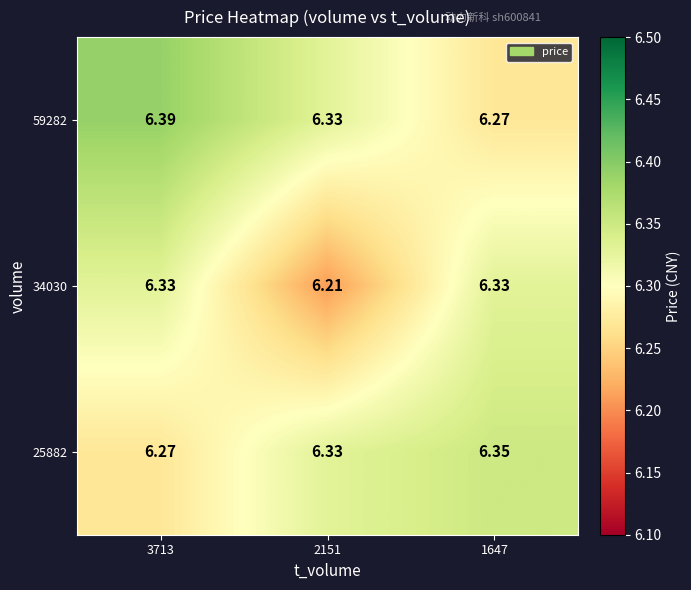

Which category has the highest value across all series?

3713